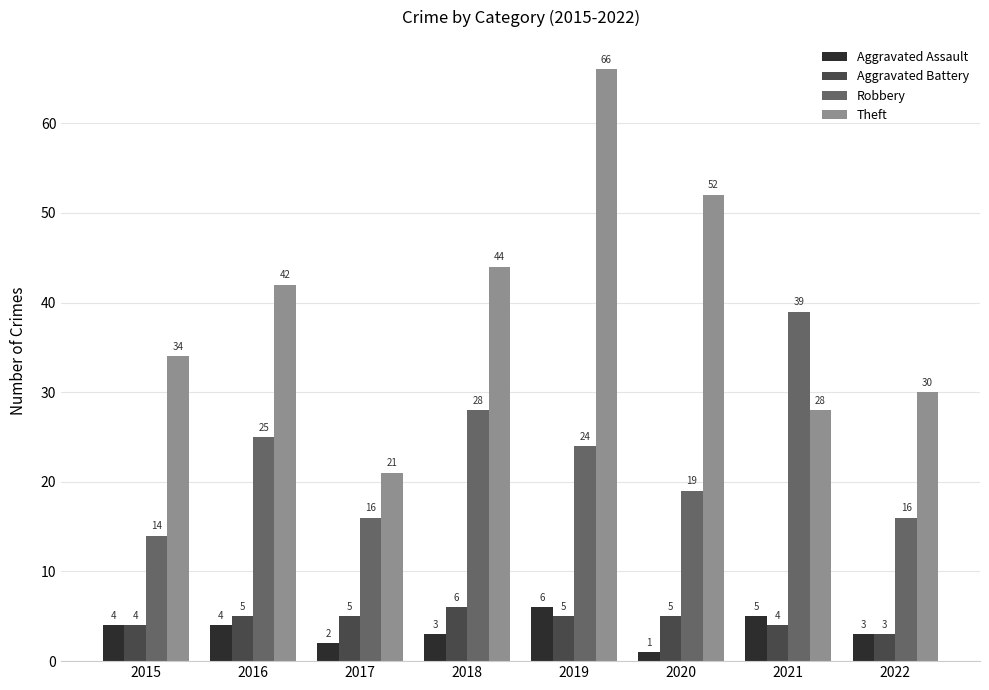

How many values in the Aggravated Battery series are below 5?

3